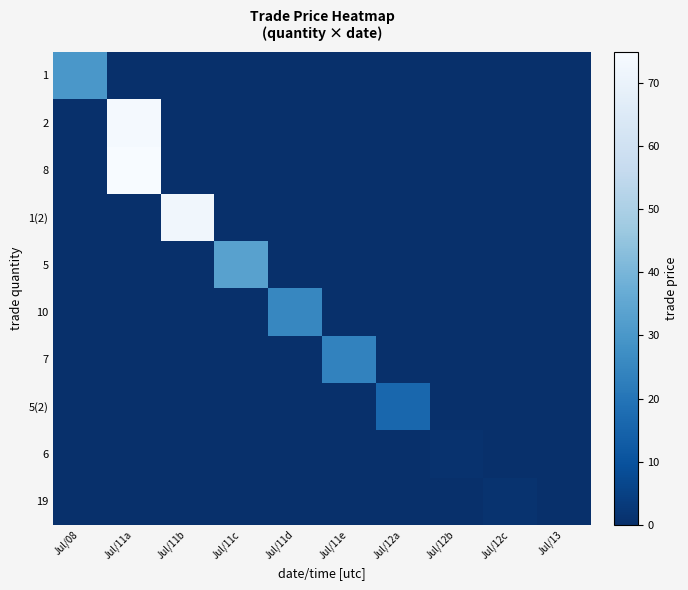

Which has a higher value, Jul/11e or Jul/12c?

Jul/11e